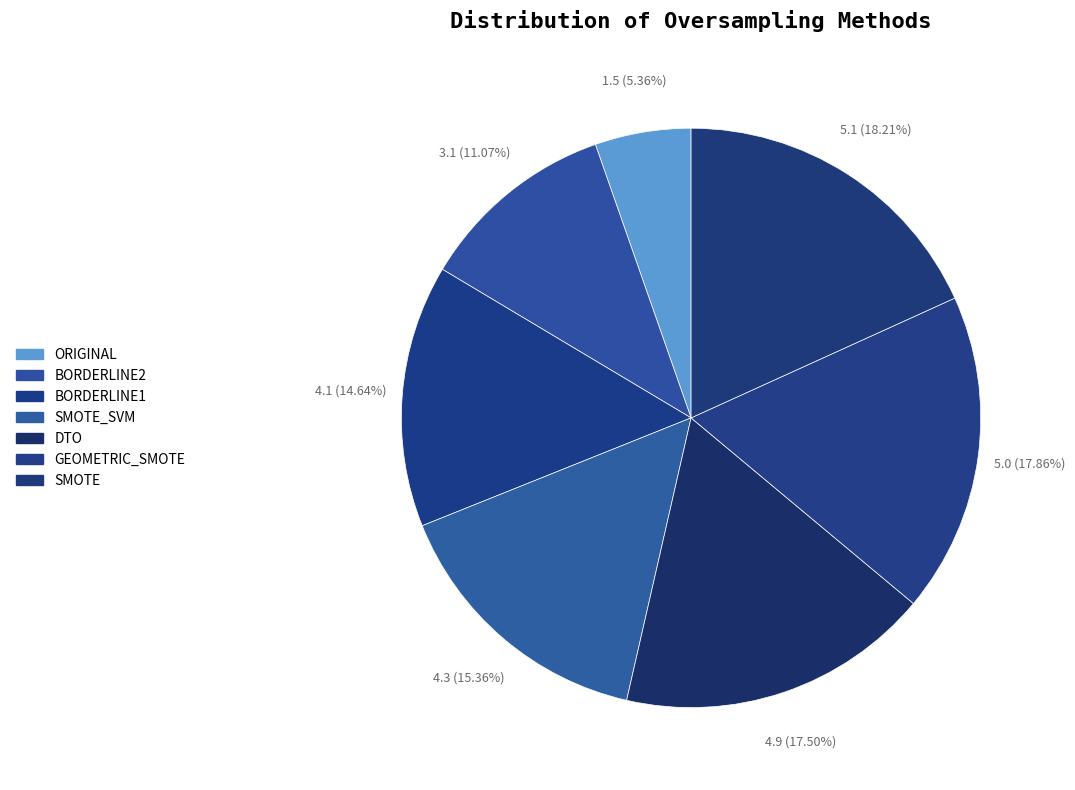

To the nearest percent, what is the difference between the largest and smallest slice percentages?

13%